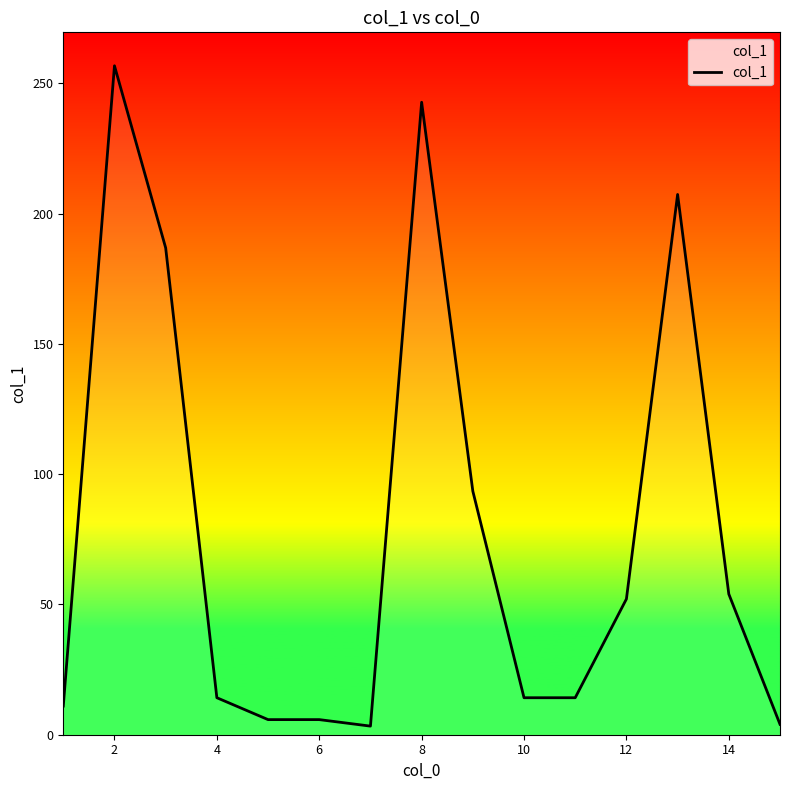

What is the maximum value shown in the chart?

256.8